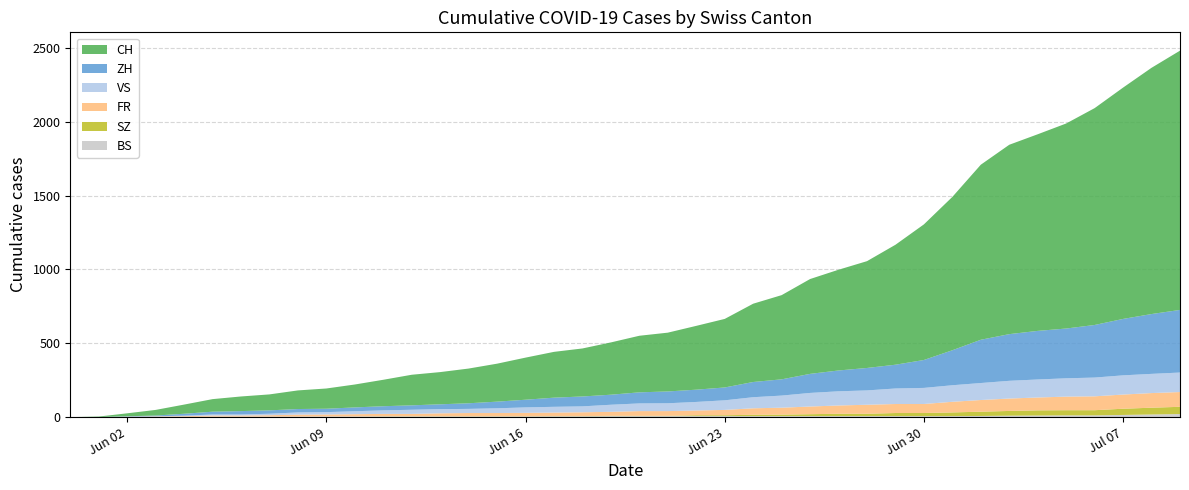

Reading left to right, extract all data points from this chart.

BS: 2020-05-31=0	2020-06-01=0	2020-06-02=0	2020-06-03=1	2020-06-04=1	2020-06-05=4	2020-06-06=4	2020-06-07=4	2020-06-08=4	2020-06-09=5	2020-06-10=5	2020-06-11=5	2020-06-12=5	2020-06-13=5	2020-06-14=5	2020-06-15=5	2020-06-16=5	2020-06-17=6	2020-06-18=6	2020-06-19=7	2020-06-20=7	2020-06-21=7	2020-06-22=7	2020-06-23=7	2020-06-24=7	2020-06-25=7	2020-06-26=7	2020-06-27=7	2020-06-28=7	2020-06-29=7	2020-06-30=7	2020-07-01=7	2020-07-02=8	2020-07-03=10	2020-07-04=11	2020-07-05=12	2020-07-06=12	2020-07-07=15	2020-07-08=18	2020-07-09=21
SZ: 2020-05-31=0	2020-06-01=0	2020-06-02=0	2020-06-03=0	2020-06-04=0	2020-06-05=0	2020-06-06=0	2020-06-07=0	2020-06-08=0	2020-06-09=0	2020-06-10=0	2020-06-11=1	2020-06-12=1	2020-06-13=1	2020-06-14=1	2020-06-15=1	2020-06-16=1	2020-06-17=1	2020-06-18=1	2020-06-19=2	2020-06-20=2	2020-06-21=2	2020-06-22=6	2020-06-23=6	2020-06-24=9	2020-06-25=10	2020-06-26=13	2020-06-27=16	2020-06-28=16	2020-06-29=21	2020-06-30=21	2020-07-01=25	2020-07-02=29	2020-07-03=32	2020-07-04=35	2020-07-05=35	2020-07-06=35	2020-07-07=42	2020-07-08=46	2020-07-09=49
FR: 2020-05-31=0	2020-06-01=0	2020-06-02=2	2020-06-03=3	2020-06-04=5	2020-06-05=7	2020-06-06=7	2020-06-07=9	2020-06-08=13	2020-06-09=13	2020-06-10=15	2020-06-11=16	2020-06-12=16	2020-06-13=20	2020-06-14=22	2020-06-15=22	2020-06-16=23	2020-06-17=24	2020-06-18=26	2020-06-19=27	2020-06-20=32	2020-06-21=32	2020-06-22=32	2020-06-23=36	2020-06-24=44	2020-06-25=47	2020-06-26=52	2020-06-27=56	2020-06-28=61	2020-06-29=61	2020-06-30=61	2020-07-01=72	2020-07-02=79	2020-07-03=84	2020-07-04=87	2020-07-05=92	2020-07-06=94	2020-07-07=96	2020-07-08=99	2020-07-09=100
VS: 2020-05-31=0	2020-06-01=1	2020-06-02=2	2020-06-03=2	2020-06-04=4	2020-06-05=7	2020-06-06=7	2020-06-07=10	2020-06-08=15	2020-06-09=16	2020-06-10=20	2020-06-11=24	2020-06-12=28	2020-06-13=28	2020-06-14=28	2020-06-15=32	2020-06-16=37	2020-06-17=39	2020-06-18=40	2020-06-19=48	2020-06-20=52	2020-06-21=53	2020-06-22=58	2020-06-23=65	2020-06-24=75	2020-06-25=82	2020-06-26=92	2020-06-27=96	2020-06-28=97	2020-06-29=105	2020-06-30=109	2020-07-01=112	2020-07-02=115	2020-07-03=120	2020-07-04=122	2020-07-05=124	2020-07-06=127	2020-07-07=130	2020-07-08=130	2020-07-09=132
ZH: 2020-05-31=0	2020-06-01=0	2020-06-02=2	2020-06-03=5	2020-06-04=13	2020-06-05=19	2020-06-06=23	2020-06-07=23	2020-06-08=23	2020-06-09=23	2020-06-10=26	2020-06-11=28	2020-06-12=30	2020-06-13=33	2020-06-14=38	2020-06-15=45	2020-06-16=52	2020-06-17=62	2020-06-18=67	2020-06-19=68	2020-06-20=75	2020-06-21=80	2020-06-22=83	2020-06-23=87	2020-06-24=103	2020-06-25=110	2020-06-26=129	2020-06-27=141	2020-06-28=152	2020-06-29=161	2020-06-30=189	2020-07-01=237	2020-07-02=293	2020-07-03=316	2020-07-04=329	2020-07-05=337	2020-07-06=356	2020-07-07=382	2020-07-08=405	2020-07-09=424
CH: 2020-05-31=0	2020-06-01=3	2020-06-02=20	2020-06-03=38	2020-06-04=62	2020-06-05=85	2020-06-06=99	2020-06-07=108	2020-06-08=126	2020-06-09=137	2020-06-10=155	2020-06-11=179	2020-06-12=207	2020-06-13=218	2020-06-14=235	2020-06-15=257	2020-06-16=285	2020-06-17=310	2020-06-18=325	2020-06-19=354	2020-06-20=383	2020-06-21=398	2020-06-22=432	2020-06-23=464	2020-06-24=530	2020-06-25=570	2020-06-26=642	2020-06-27=682	2020-06-28=723	2020-06-29=812	2020-06-30=918	2020-07-01=1038	2020-07-02=1185	2020-07-03=1282	2020-07-04=1331	2020-07-05=1388	2020-07-06=1468	2020-07-07=1566	2020-07-08=1667	2020-07-09=1755